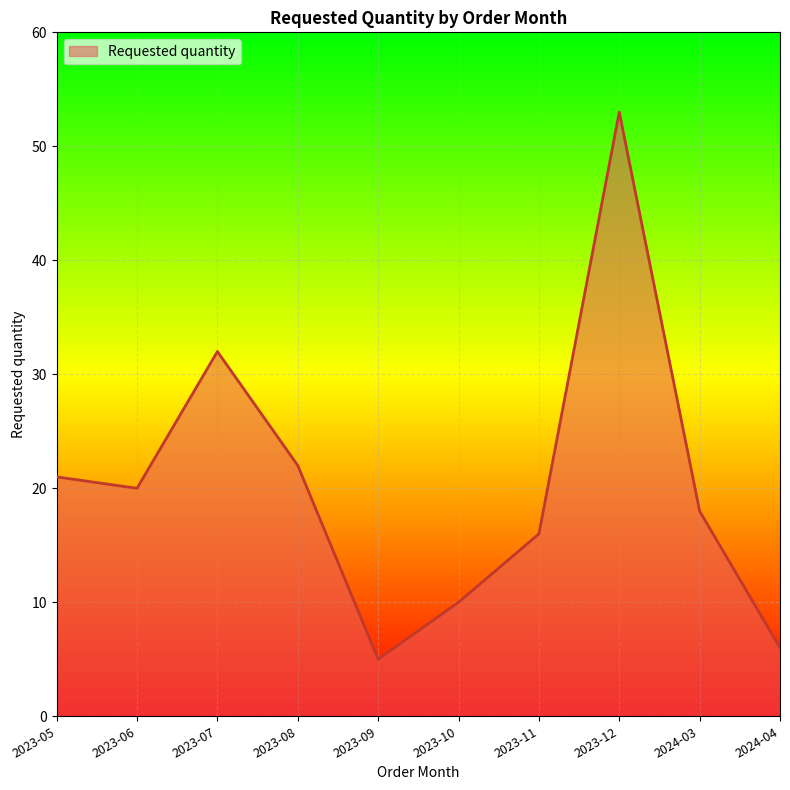

Where does the data first go above 20?

2023-05